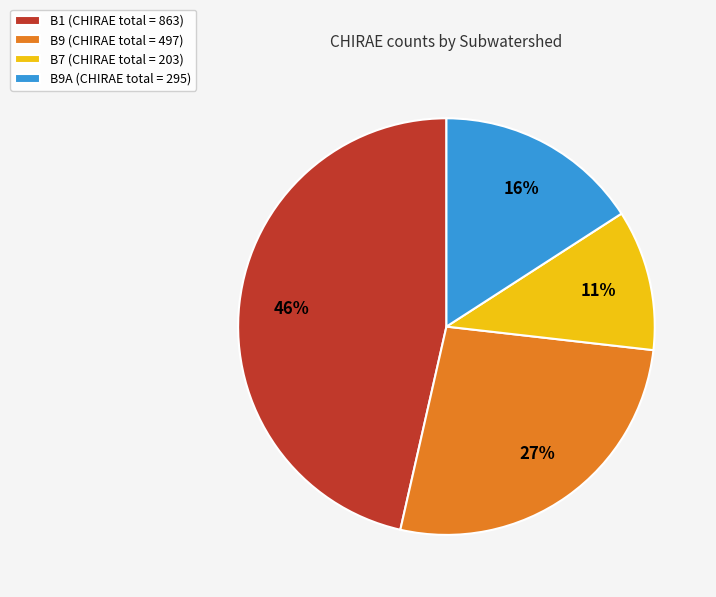

What percentage is the B7 (CHIRAE total = 203) slice, to the nearest percent?

11%